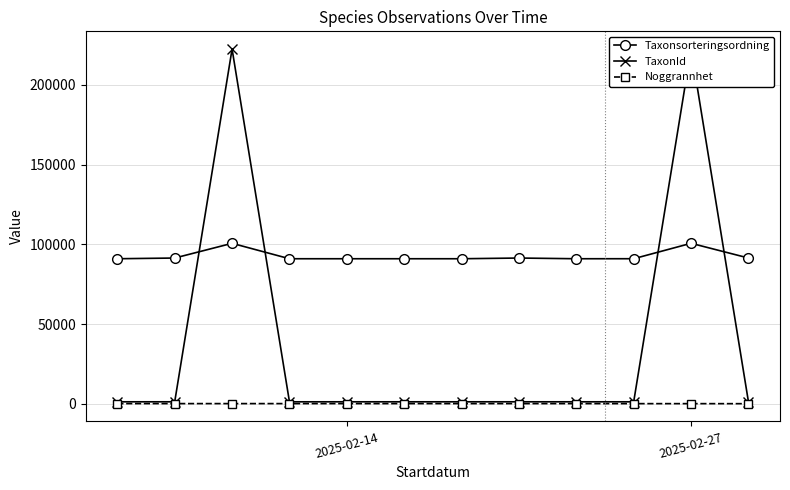

True or false: Taxonsorteringsordning has a value of 34729 at 11.

False